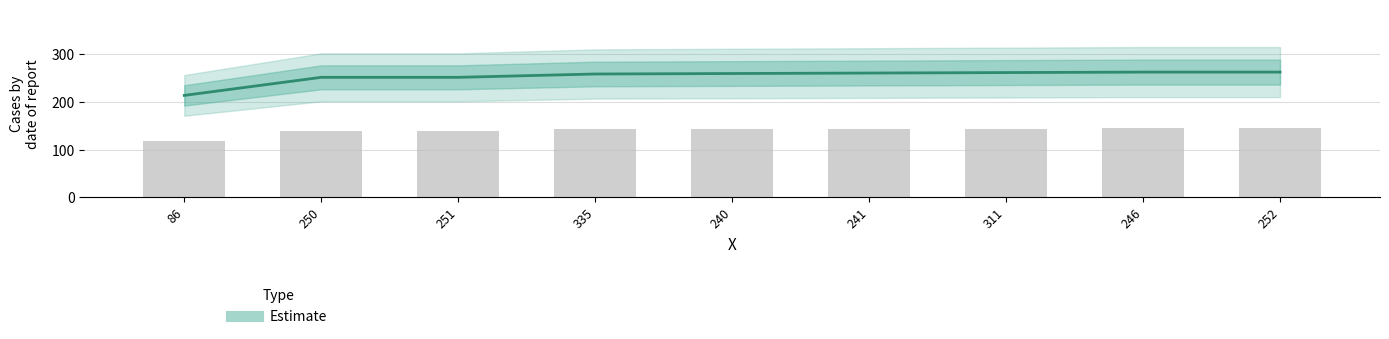

What is the ratio of the value at 86 to the value at 251?

0.8